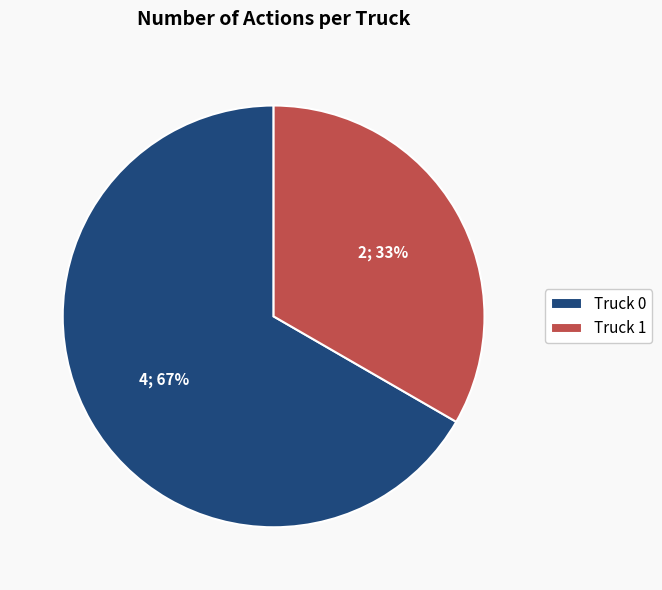

How many segments does this pie chart have?

2